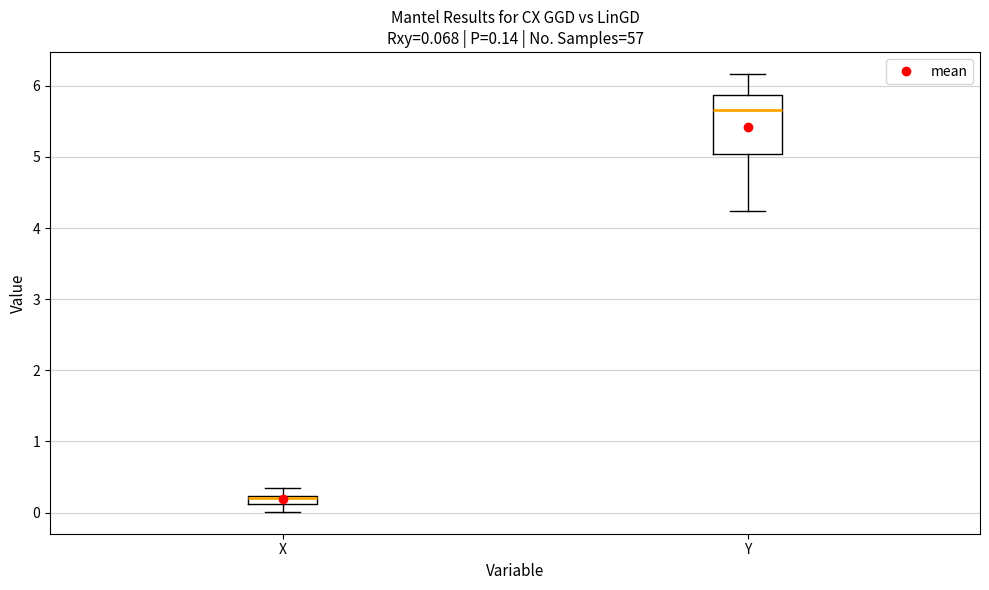

Which box's median line is the highest?

Y